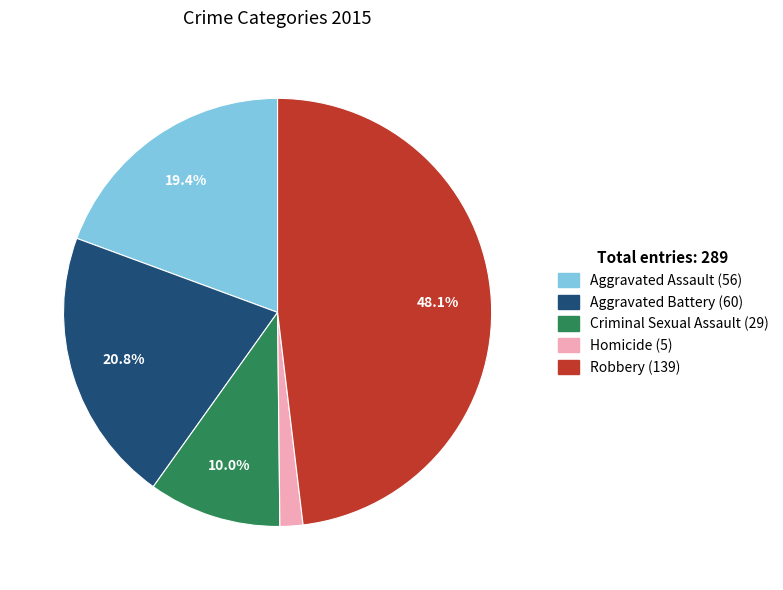

Is there a majority slice in this chart?

No